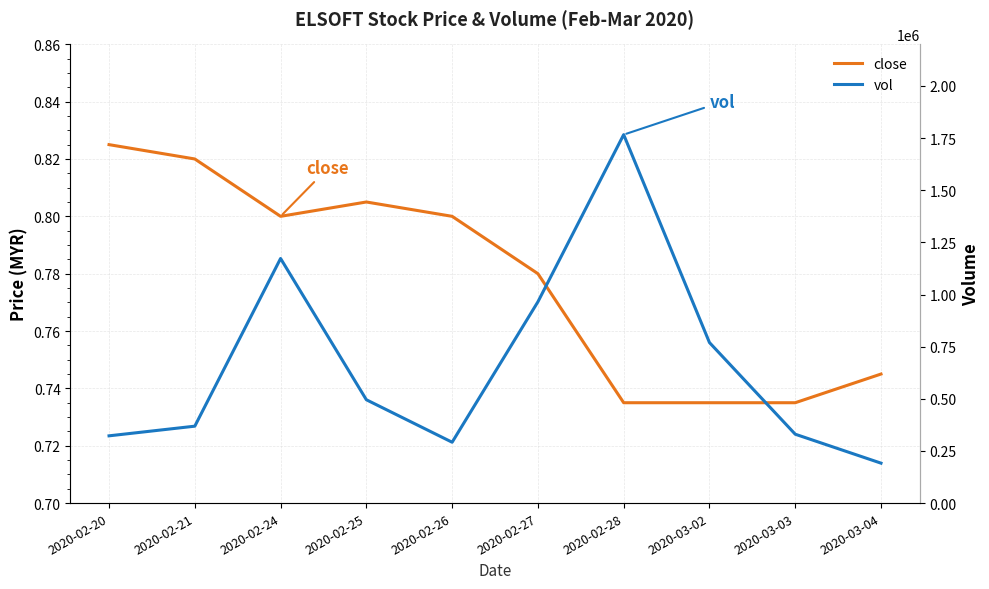

How many data points does each series have?

10